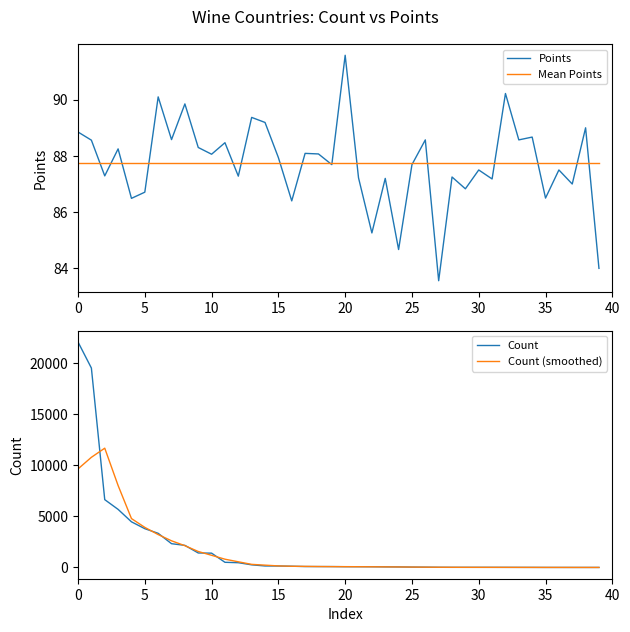

True or false: Mean Points has a value of 87.7 at 37.

True